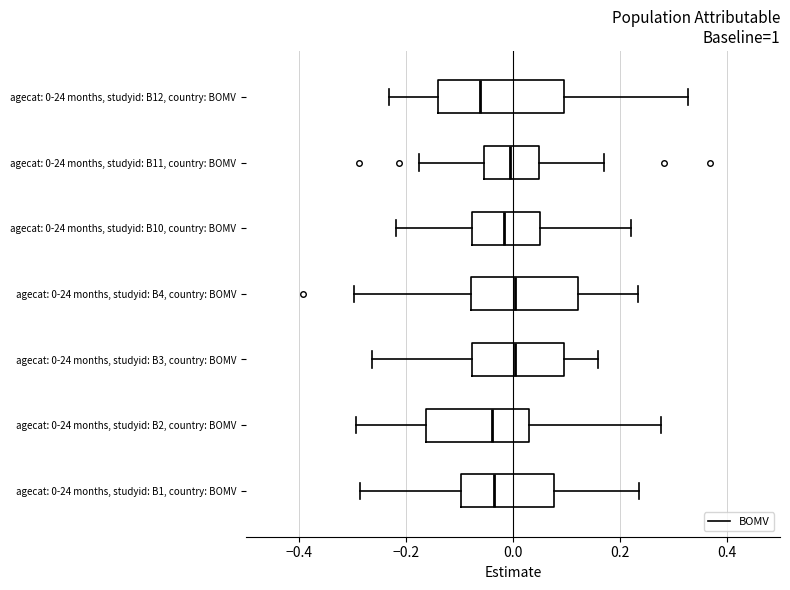

Reading bottom to top, transcribe this box plot: for each box, give where its median line is, the range the box spans, and where its two whiskers end, as read against the x-axis. The values are not printed on the chart, so give them approximately, as read against the axis.

agecat: 0-24 months, studyid: B1, country: BOMV: median -0.04, box -0.10 to 0.08, whiskers -0.28 to 0.24
agecat: 0-24 months, studyid: B2, country: BOMV: median -0.04, box -0.16 to 0.02, whiskers -0.30 to 0.28
agecat: 0-24 months, studyid: B3, country: BOMV: median 0.00, box -0.08 to 0.10, whiskers -0.26 to 0.16
agecat: 0-24 months, studyid: B4, country: BOMV: median 0.00, box -0.08 to 0.12, whiskers -0.30 to 0.24
agecat: 0-24 months, studyid: B10, country: BOMV: median -0.02, box -0.08 to 0.06, whiskers -0.22 to 0.22
agecat: 0-24 months, studyid: B11, country: BOMV: median 0.00, box -0.06 to 0.04, whiskers -0.18 to 0.18
agecat: 0-24 months, studyid: B12, country: BOMV: median -0.06, box -0.14 to 0.10, whiskers -0.24 to 0.32